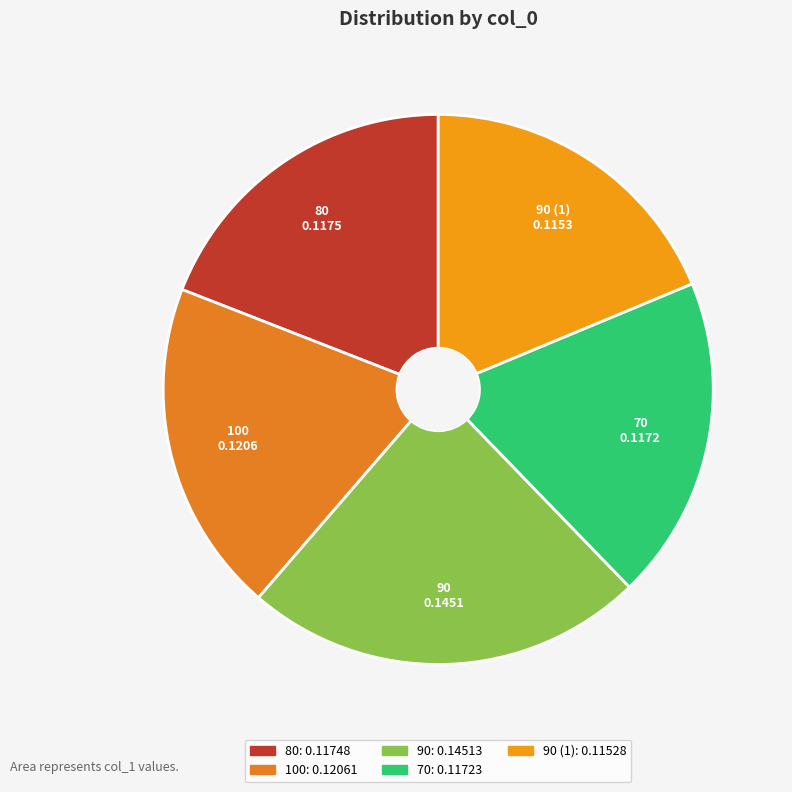

The 100 slice represents 20% of the pie. True or false?

True